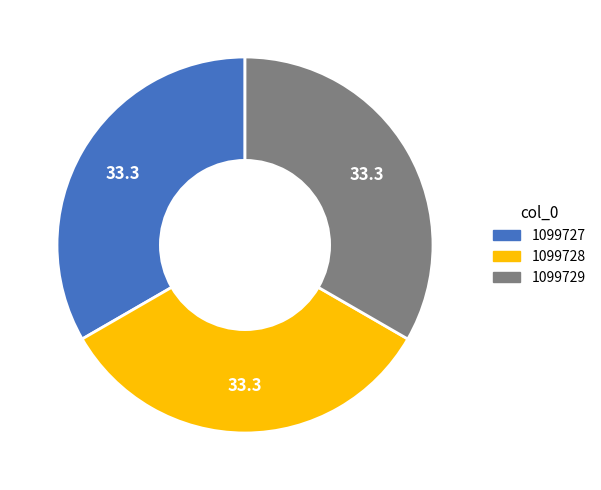

Combined, do 1099727 and 1099728 account for over 50%?

Yes